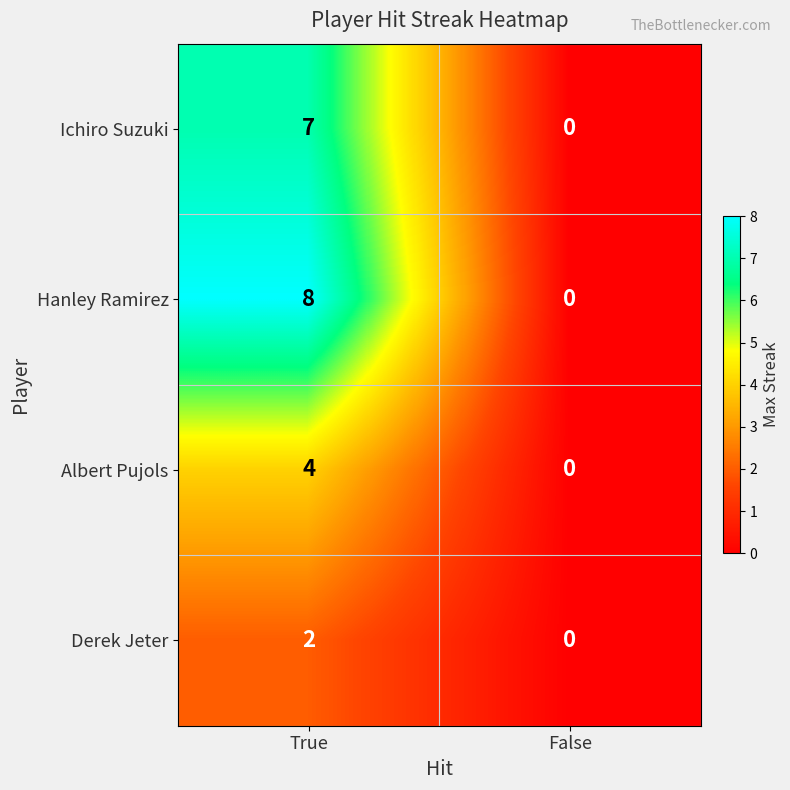

Which series has the largest total across all categories?

Hanley Ramirez